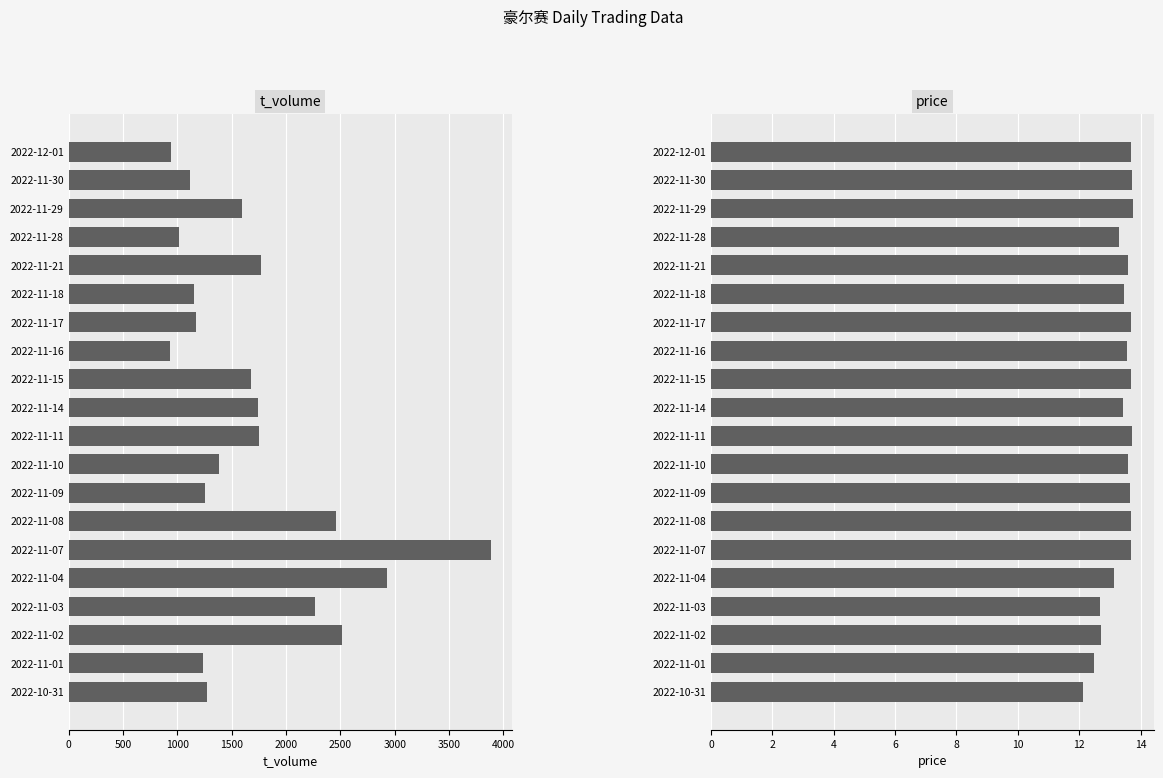

List the series in order of their overall mean, lowest first.

price, t_volume